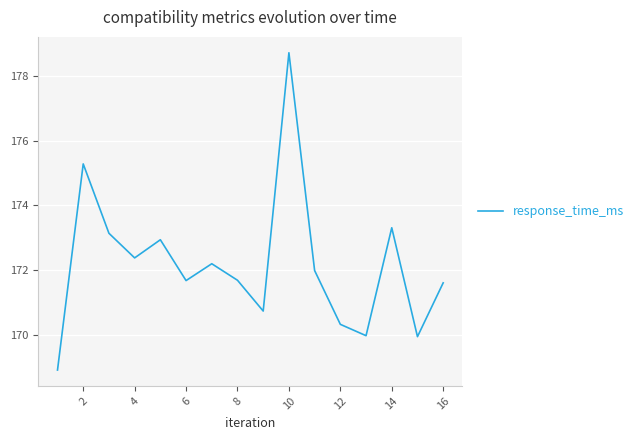

True or false: there are more than 2 points higher than both neighbors.

True